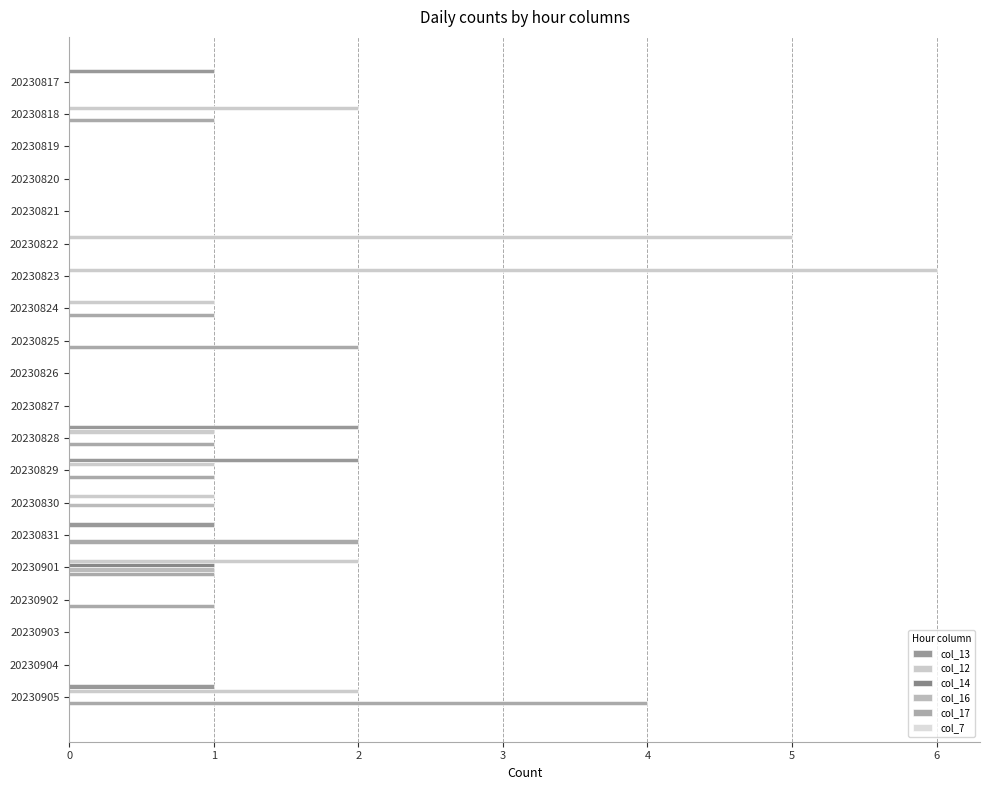

How many data points does each series have?

20